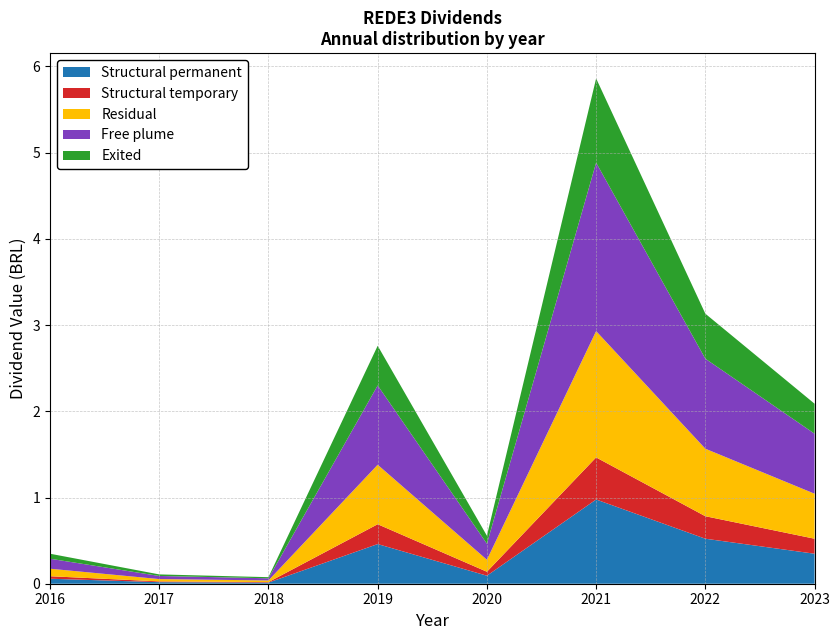

Reading right to left, transcribe all the data shown in this chart.

Structural permanent: 0.3	0.5	1.0	0.1	0.5	0.0	0.0	0.1
Structural temporary: 0.2	0.3	0.5	0.0	0.2	0.0	0.0	0.0
Residual: 0.5	0.8	1.5	0.1	0.7	0.0	0.0	0.1
Free plume: 0.7	1.0	2.0	0.2	0.9	0.0	0.0	0.1
Exited: 0.3	0.5	1.0	0.1	0.5	0.0	0.0	0.1